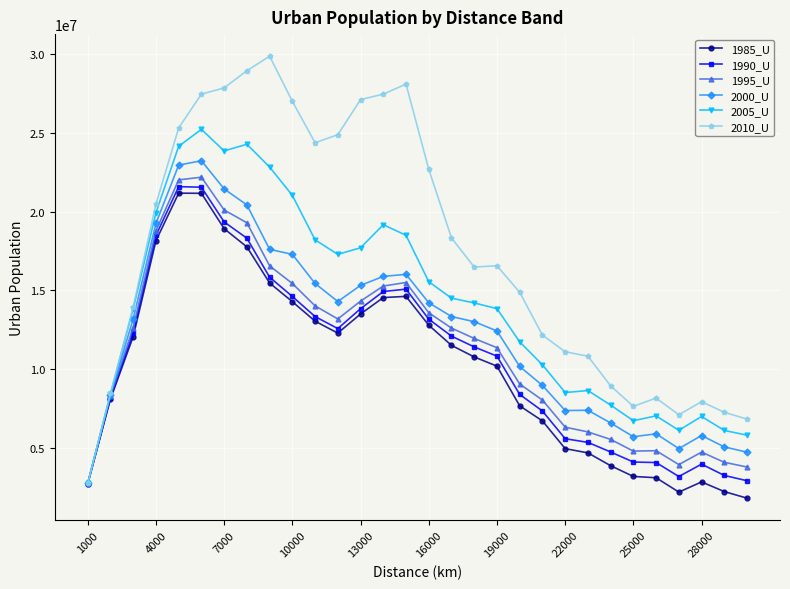

Which series has the largest range (max minus min)?

2010_U